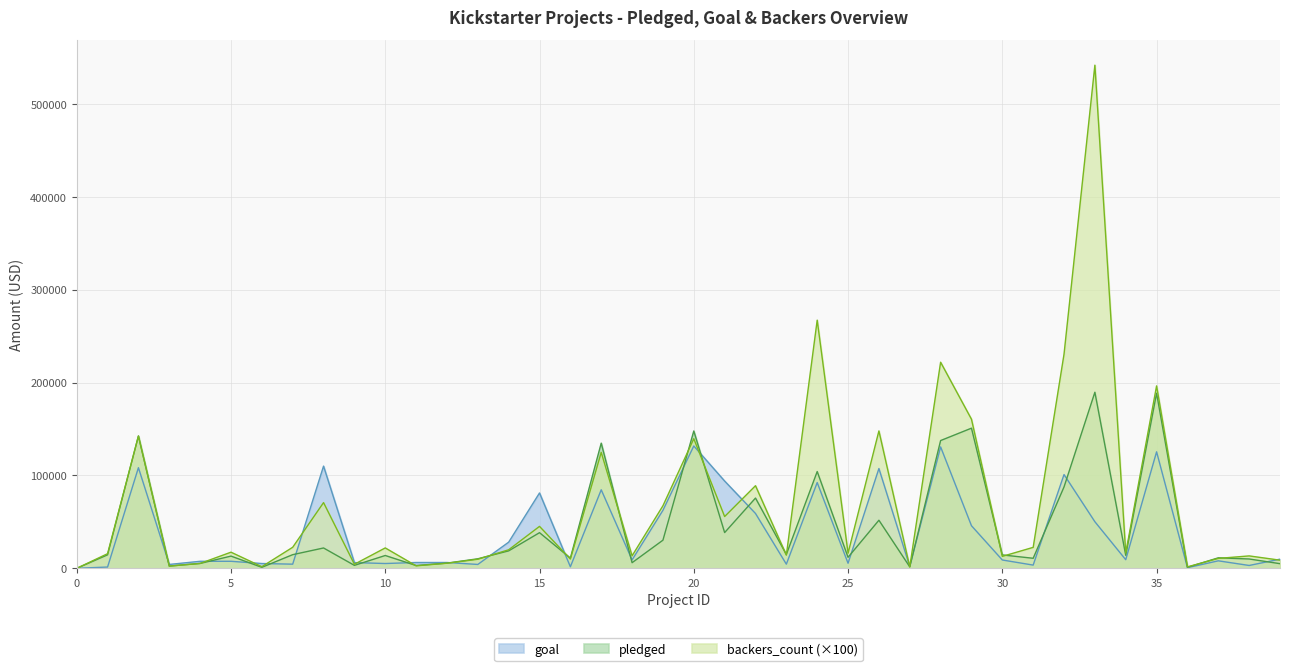

How many categories are shown in the chart?

40